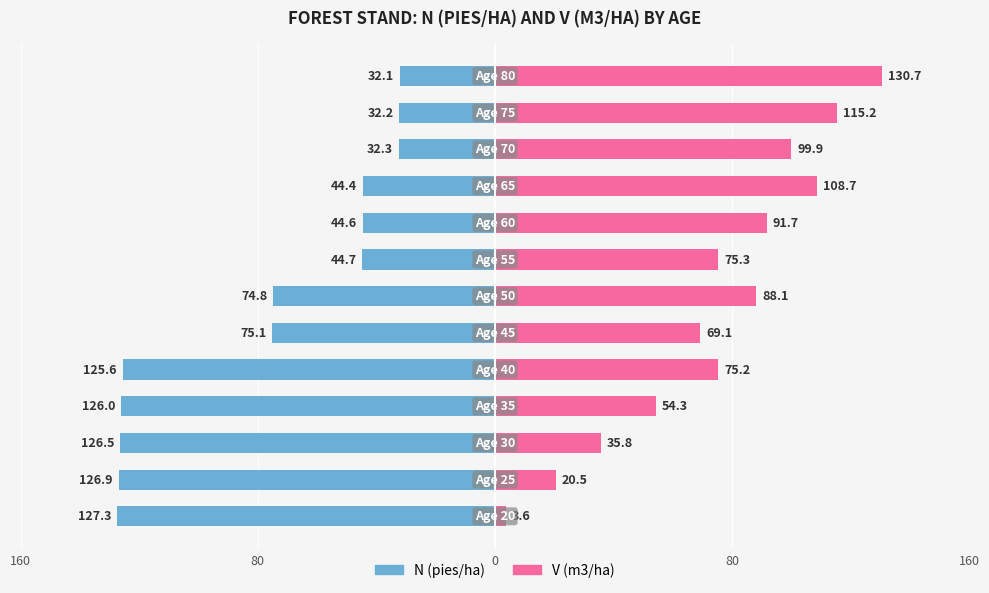

What is the average value of the N (pies/ha) series?

-77.9